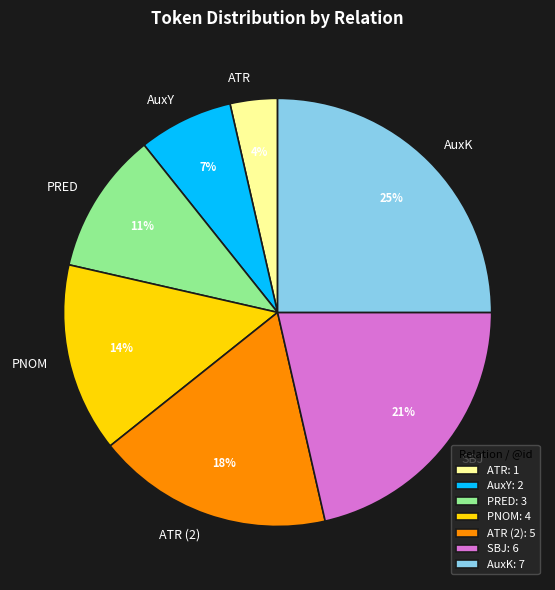

Approximately how many times larger is the value at PNOM compared to ATR (2)?

0.8